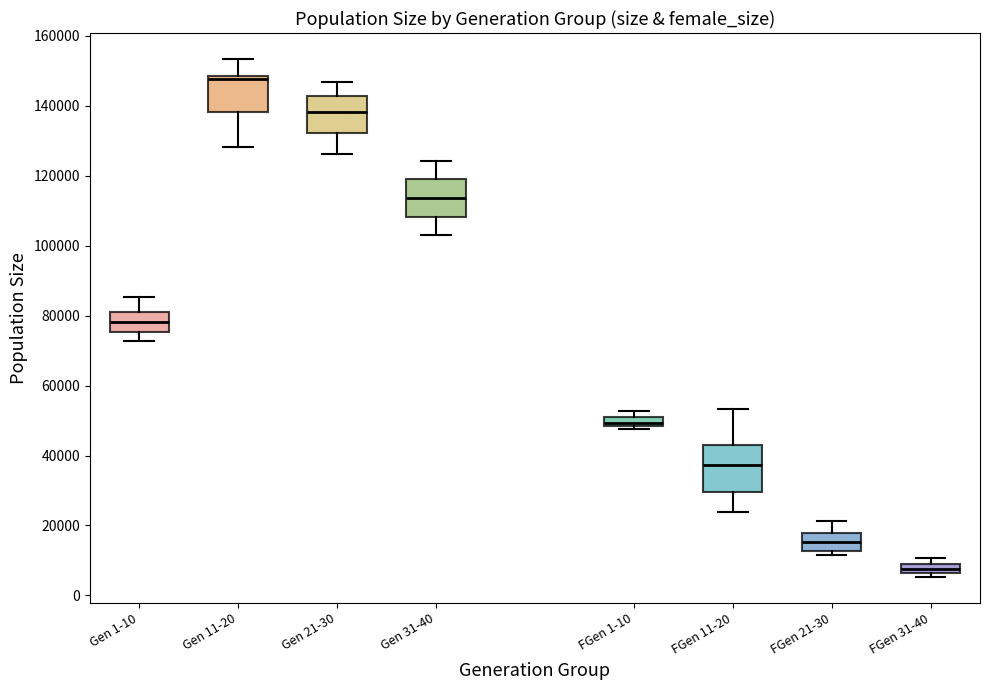

Where does the upper whisker of the box for FGen 21-30 end on the y-axis? The values are not printed on the chart, so give them approximately, as read against the axis.

22000